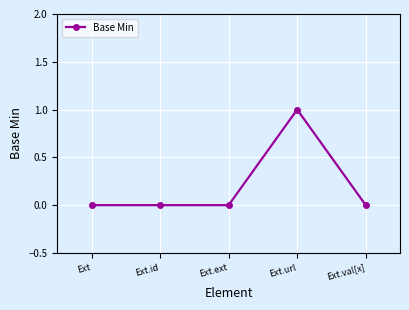

True or false: the data has more than 0 interior local peaks.

True